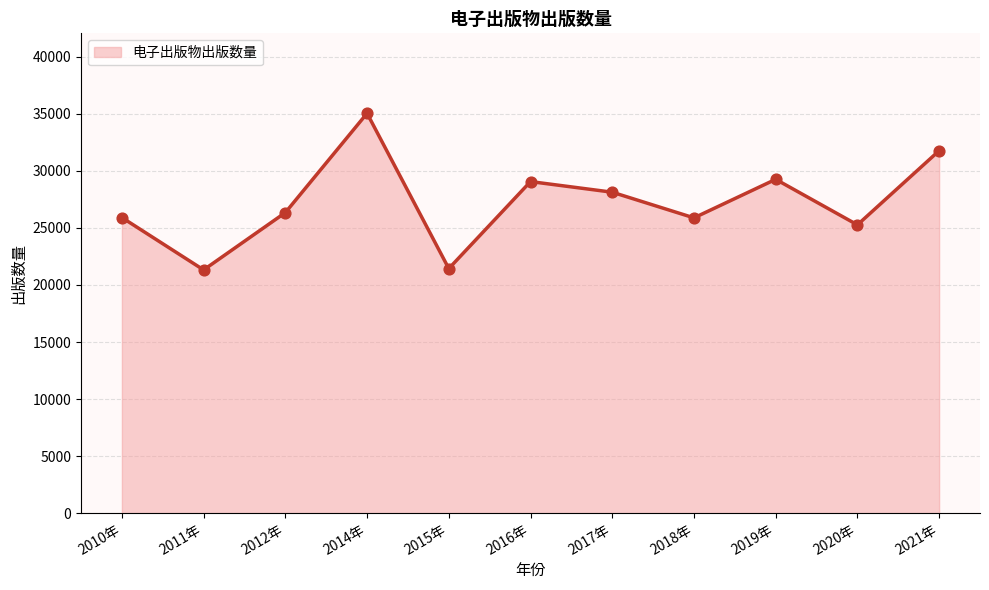

What is the change in value from 2019年 to 2021年?

+2511.2